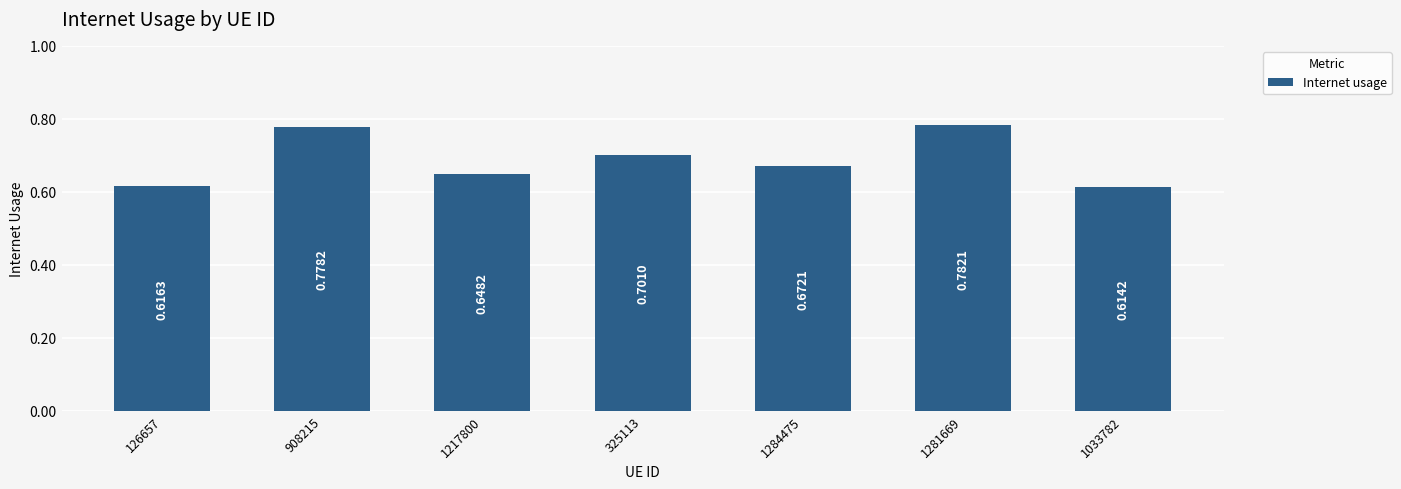

List the labels in order of value, largest first.

1281669, 908215, 325113, 1284475, 1217800, 126657, 1033782